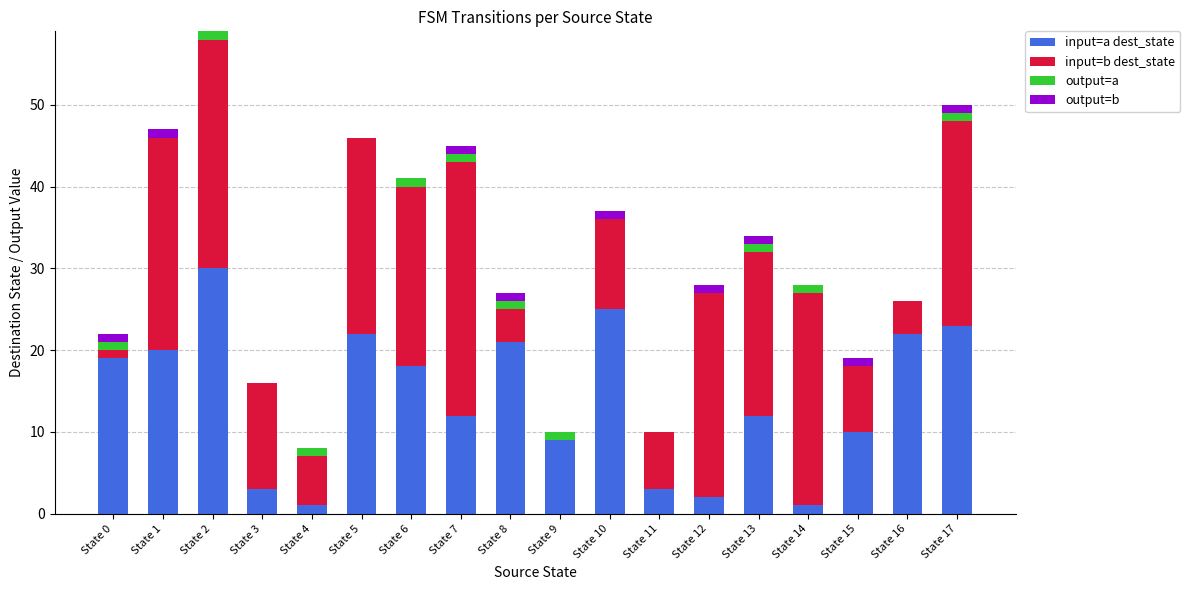

Does the chart contain stacked bars?

Yes